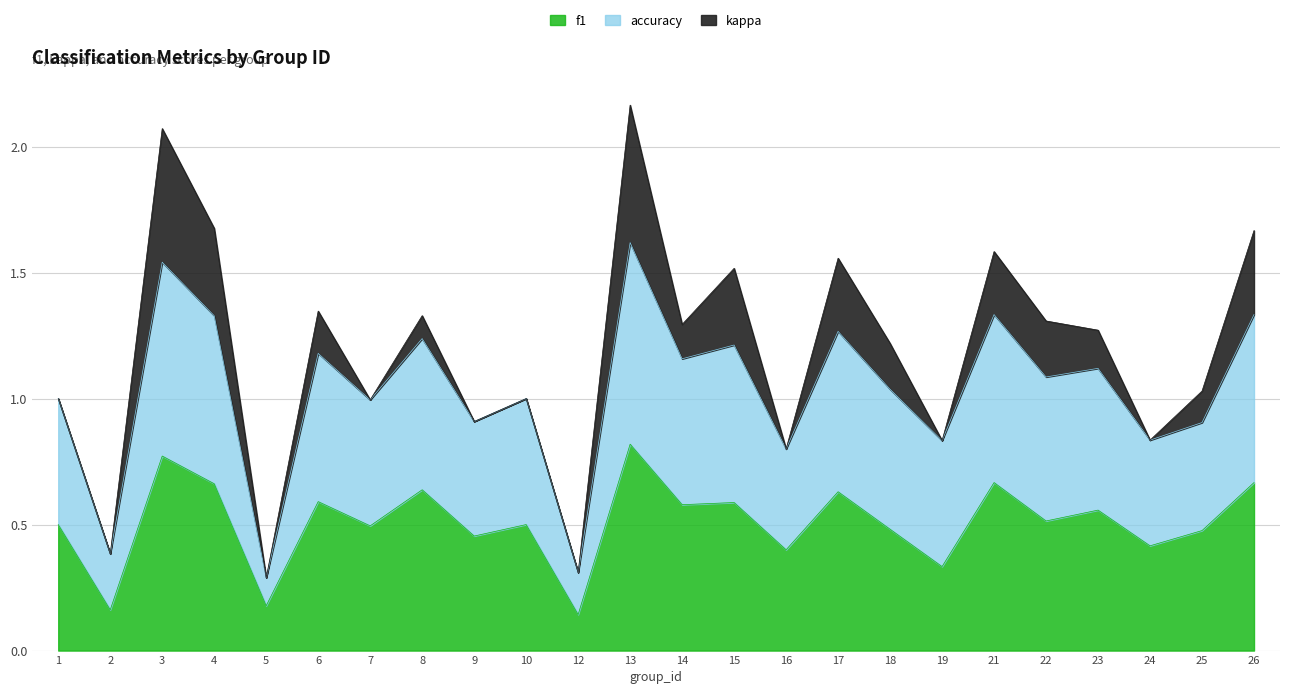

The f1 series shows 0.8 at 13. True or false?

True